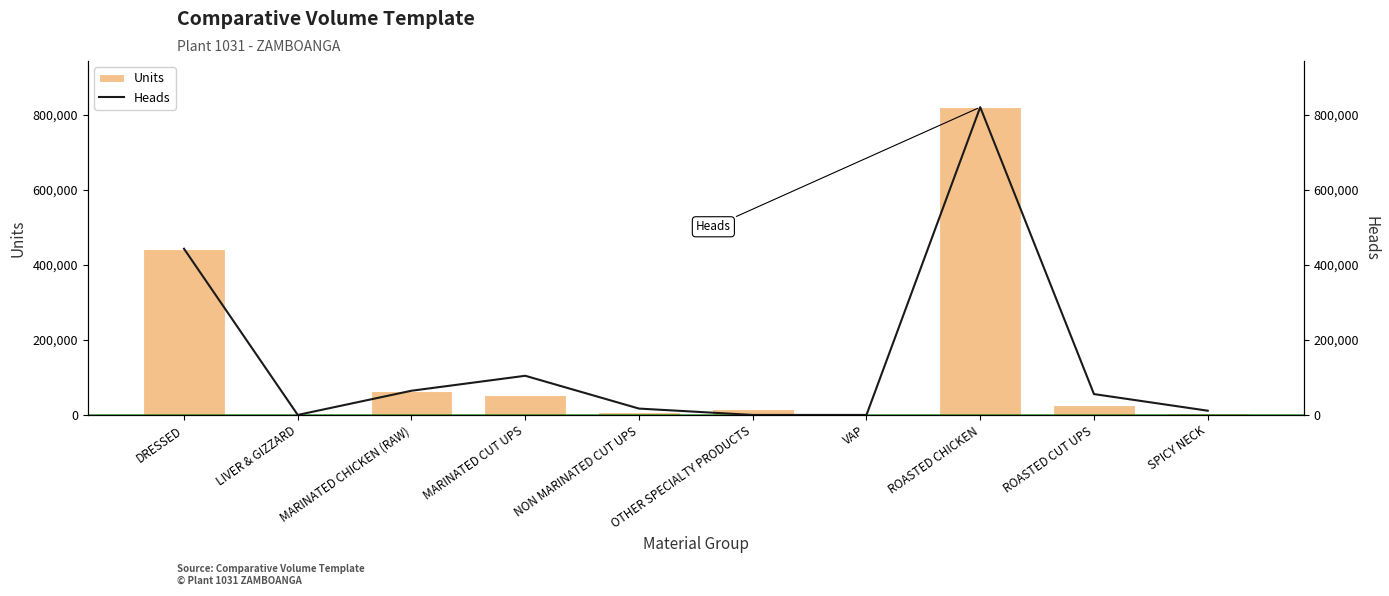

Which series changed the most between LIVER & GIZZARD and SPICY NECK?

Heads